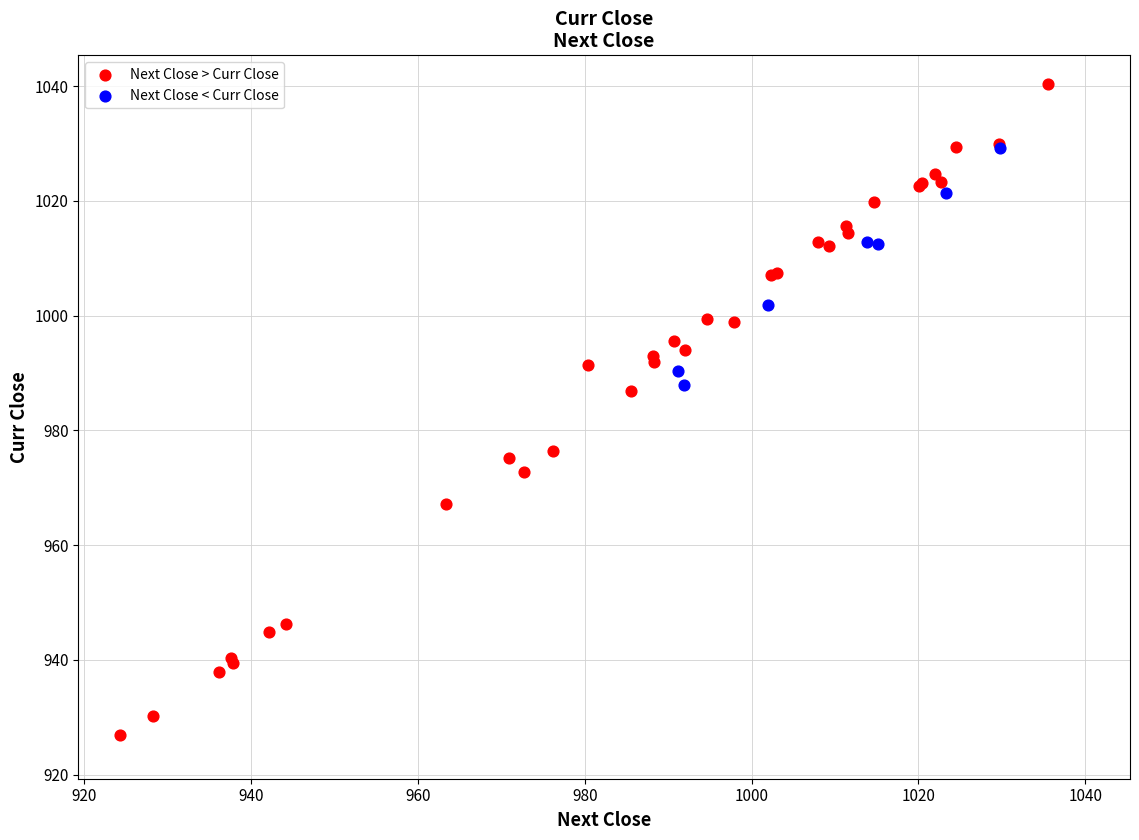

Which series has the widest spread of Y values?

Next Close > Curr Close